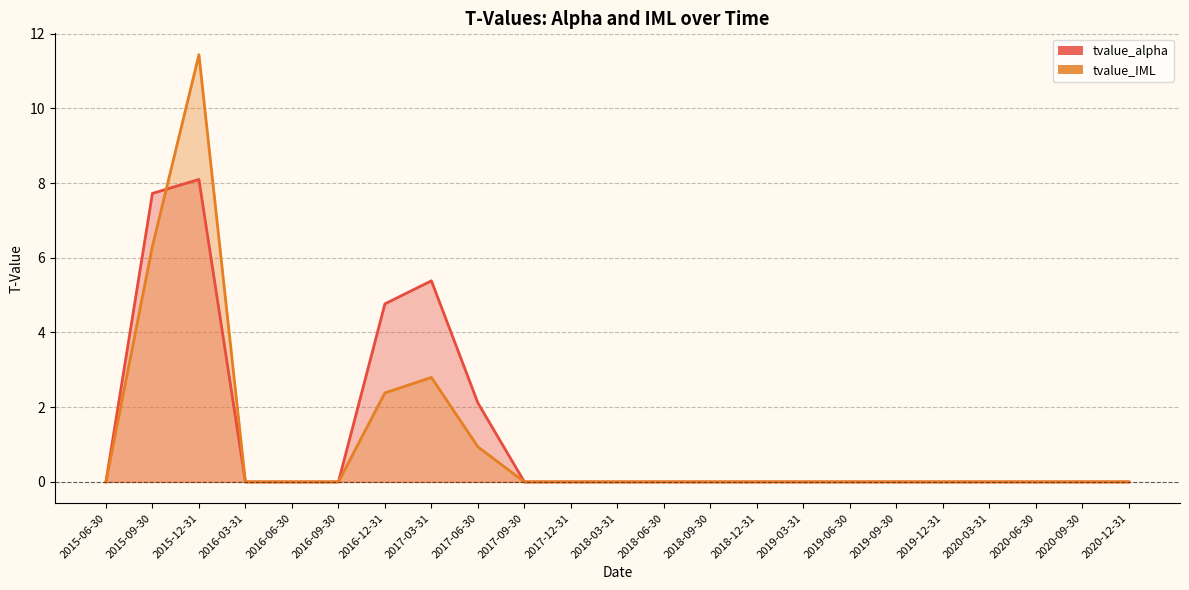

Count the number of data series in this chart.

2